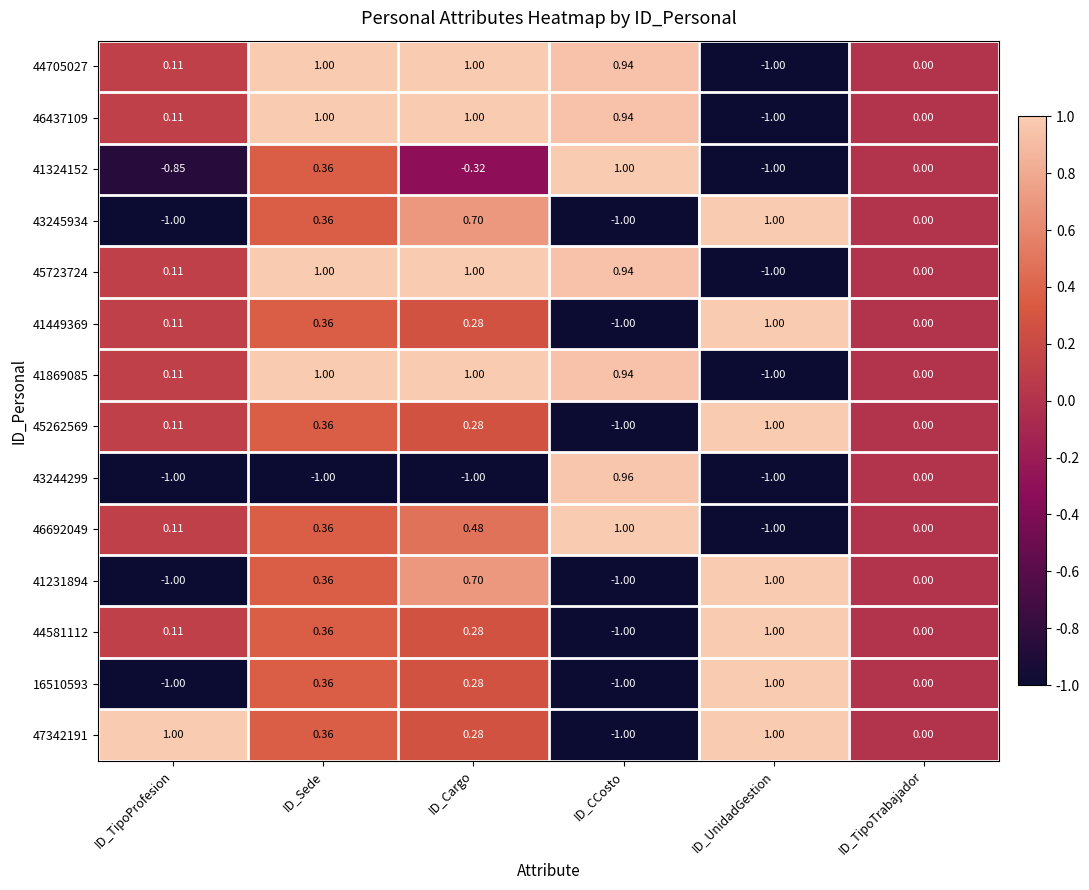

At which label does 43244299 reach its peak?

ID_CCosto